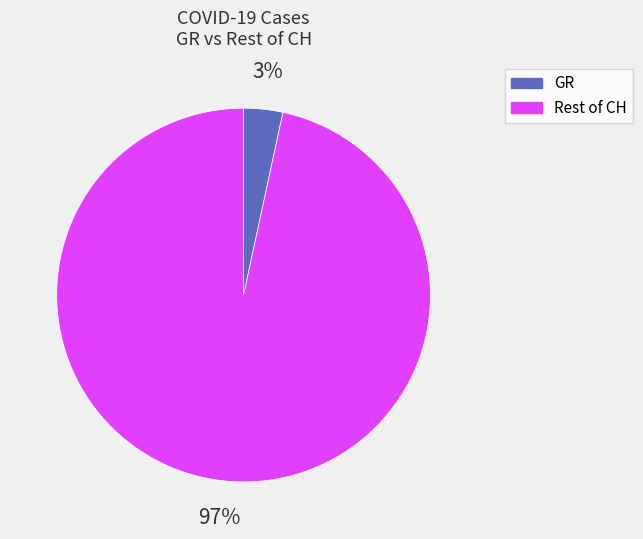

Does any single category account for the majority?

Yes